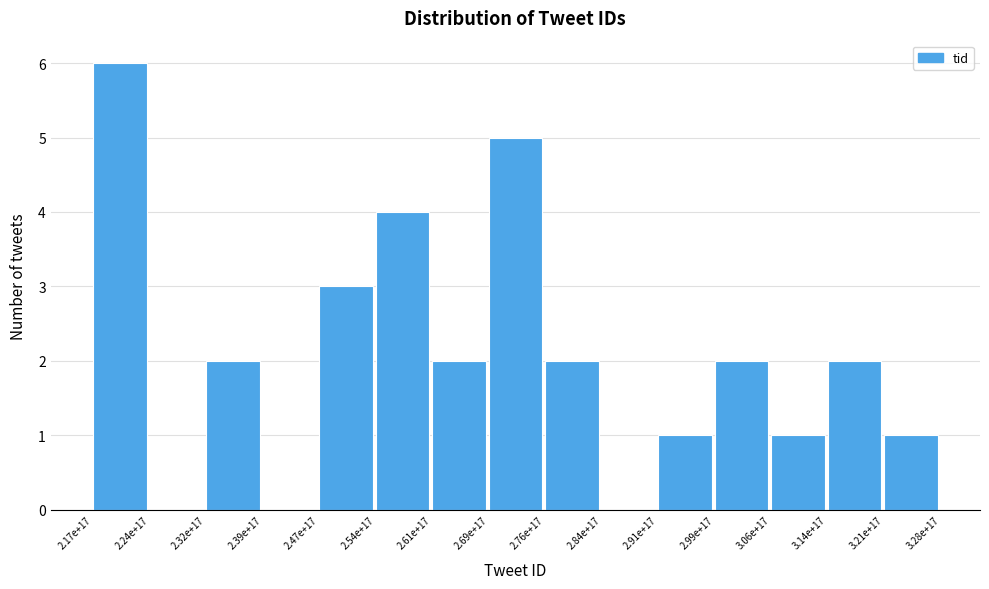

Reading right to left, transcribe all the data shown in this chart.

3.21e+17=1	3.14e+17=2	3.06e+17=1	2.99e+17=2	2.91e+17=1	2.84e+17=0	2.76e+17=2	2.69e+17=5	2.61e+17=2	2.54e+17=4	2.47e+17=3	2.39e+17=0	2.32e+17=2	2.24e+17=0	2.17e+17=6